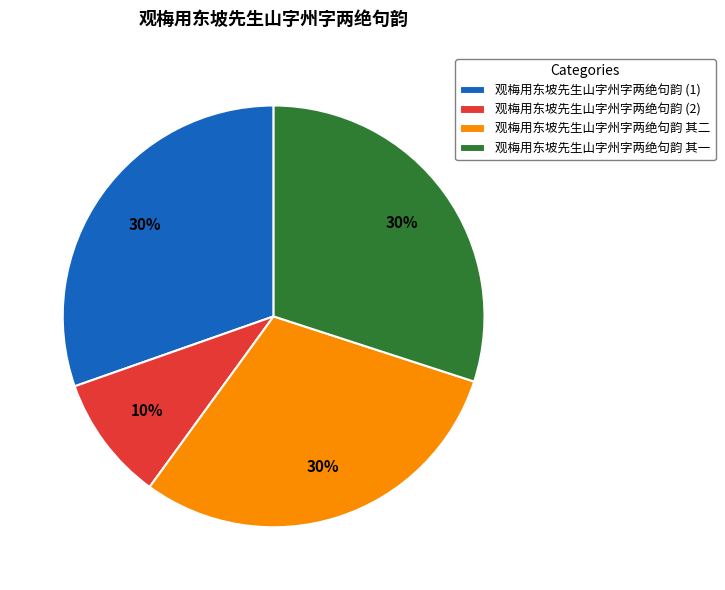

Is the sum of 观梅用东坡先生山字州字两绝句韵 (2) and 观梅用东坡先生山字州字两绝句韵 (1) greater than half?

No